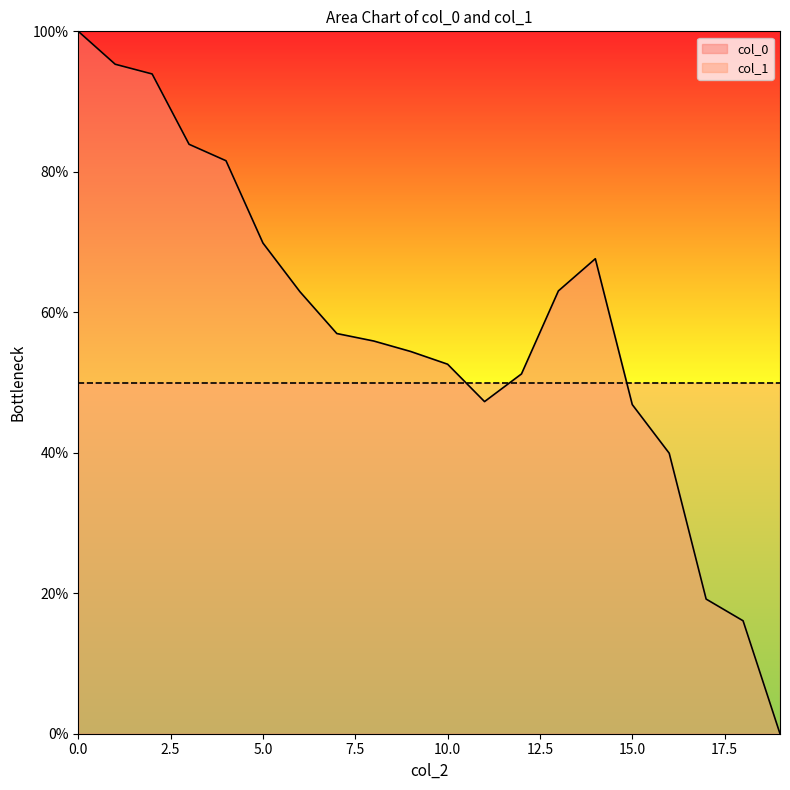

Rank the series by their average value, from lowest to highest.

col_1, col_0